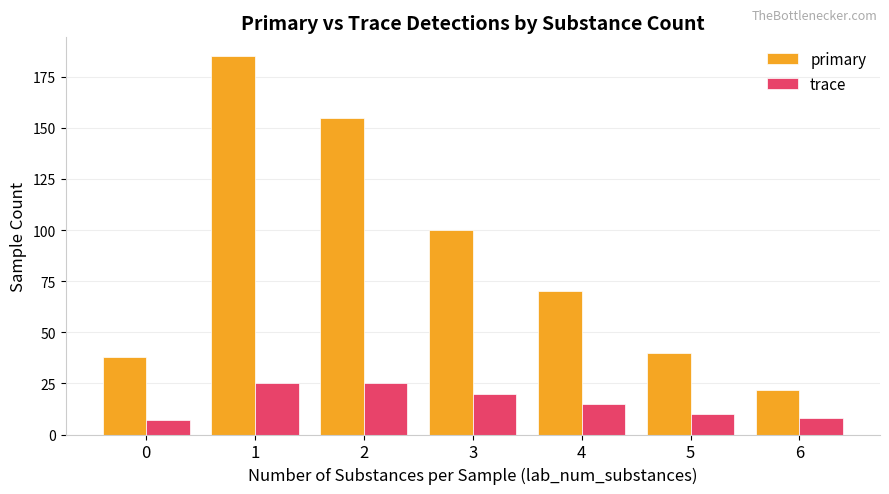

Reading left to right, what are all the values shown in this chart?

primary: 0=38	1=185	2=155	3=100	4=70	5=40	6=22
trace: 0=7	1=25	2=25	3=20	4=15	5=10	6=8